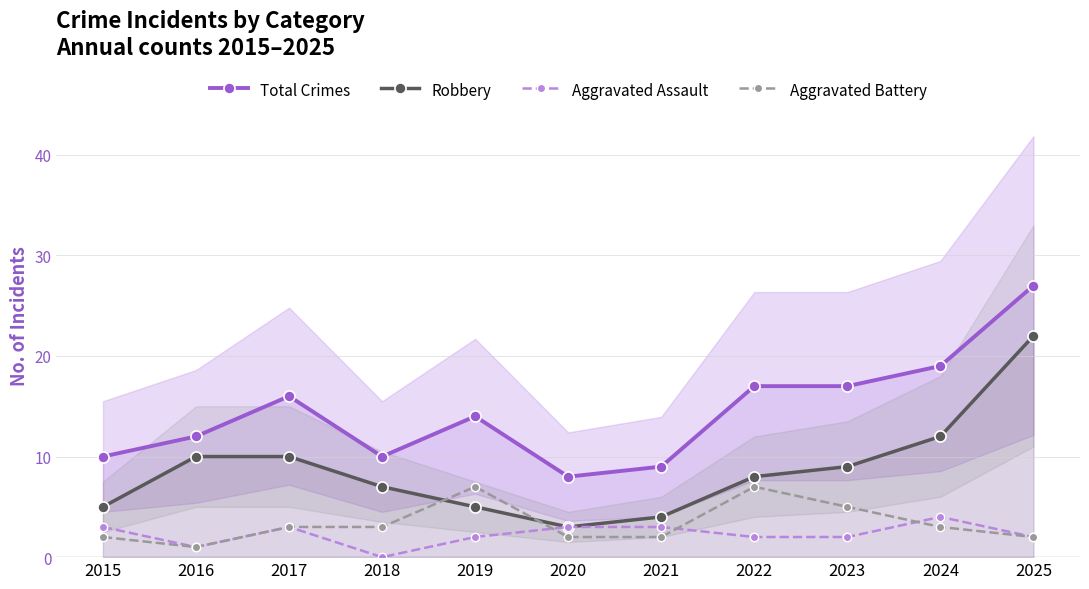

What is the sum of all Aggravated Battery values?

37